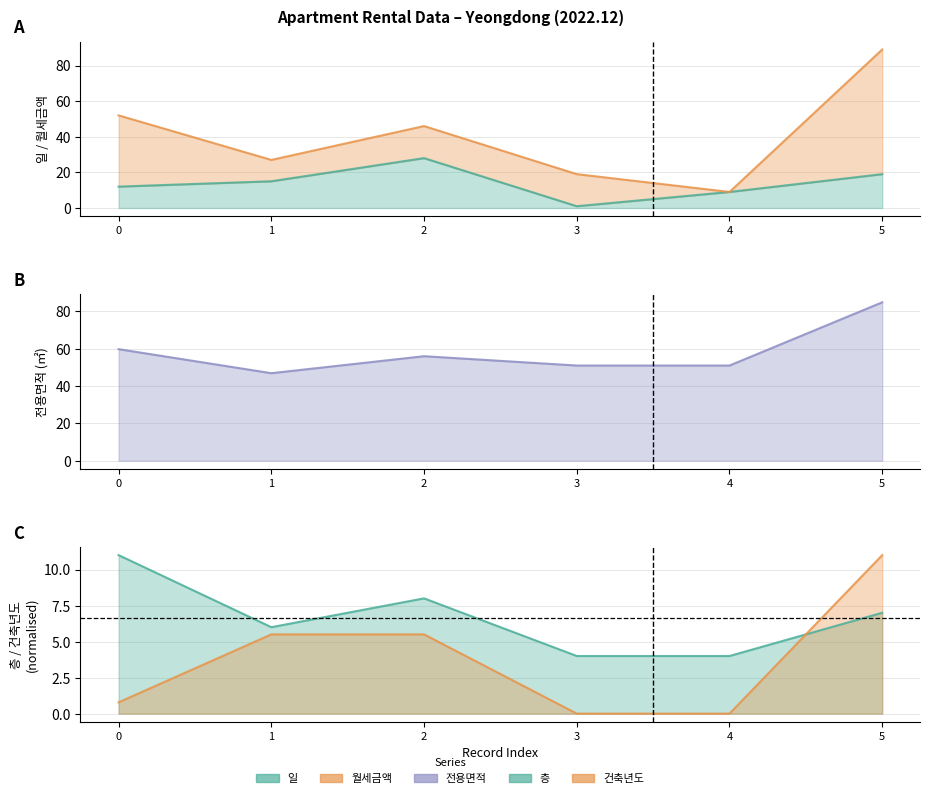

What is the value of the 일 point at the 2nd from the left?

15.0